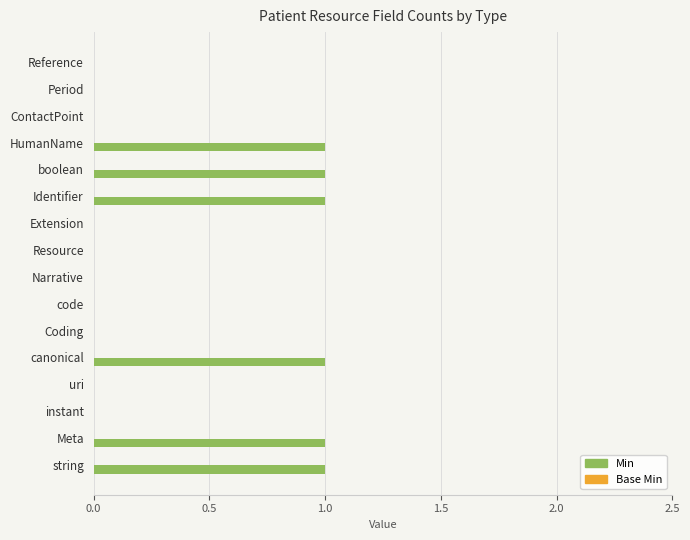

The chart shows a value of 2 at string. True or false?

False